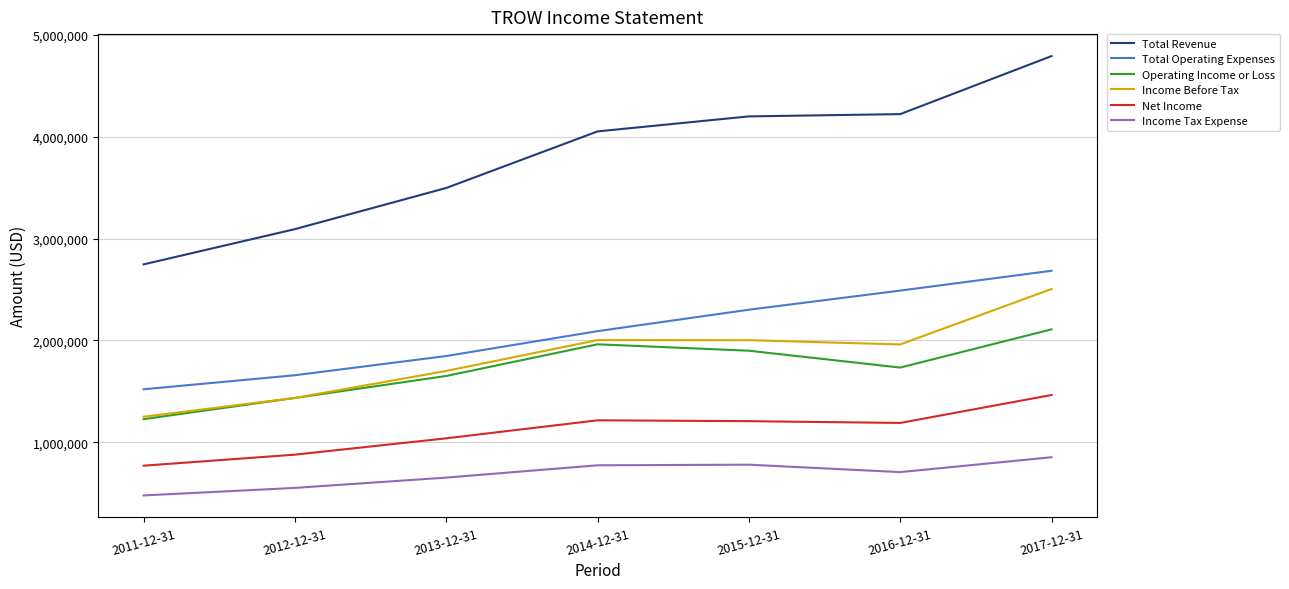

In Income Before Tax, how many points are lower than both neighbors (excluding endpoints)?

1